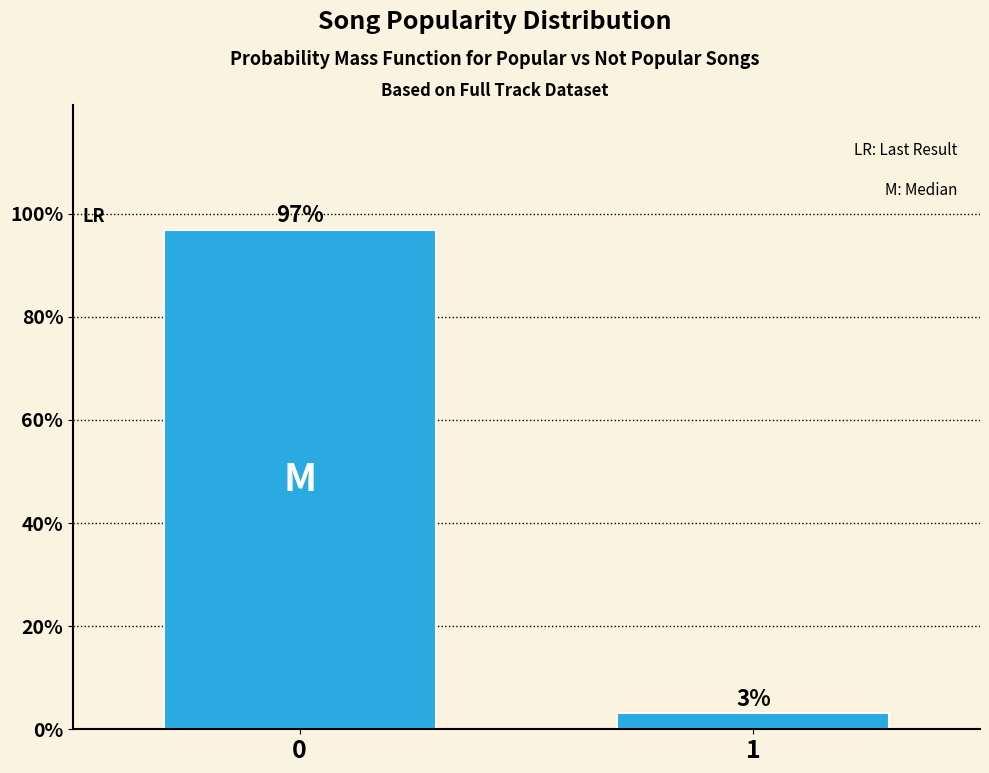

What is the approximate value at 0?

96.9